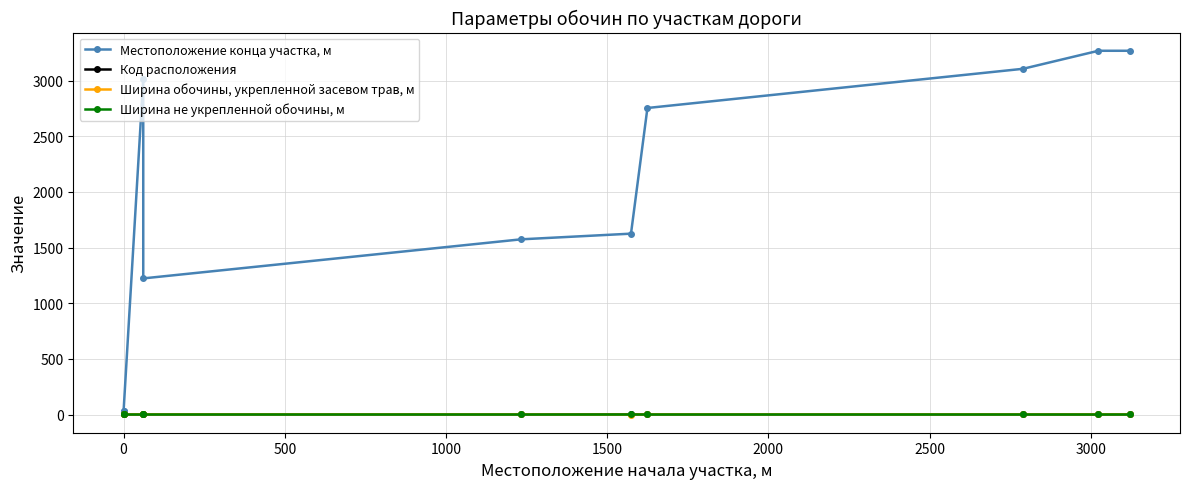

Reading left to right, list all the values displayed in this chart.

Местоположение конца участка, м: 31	31	3014	1223	1574	1625	2754	3106	3268	3268
Код расположения: 1	2	1	2	2	2	2	2	1	2
Ширина обочины, укрепленной засевом трав, м: 2	2	2	2	2	0	2	2	2	2
Ширина не укрепленной обочины, м: 2	2	2	2	2	2	2	2	2	2